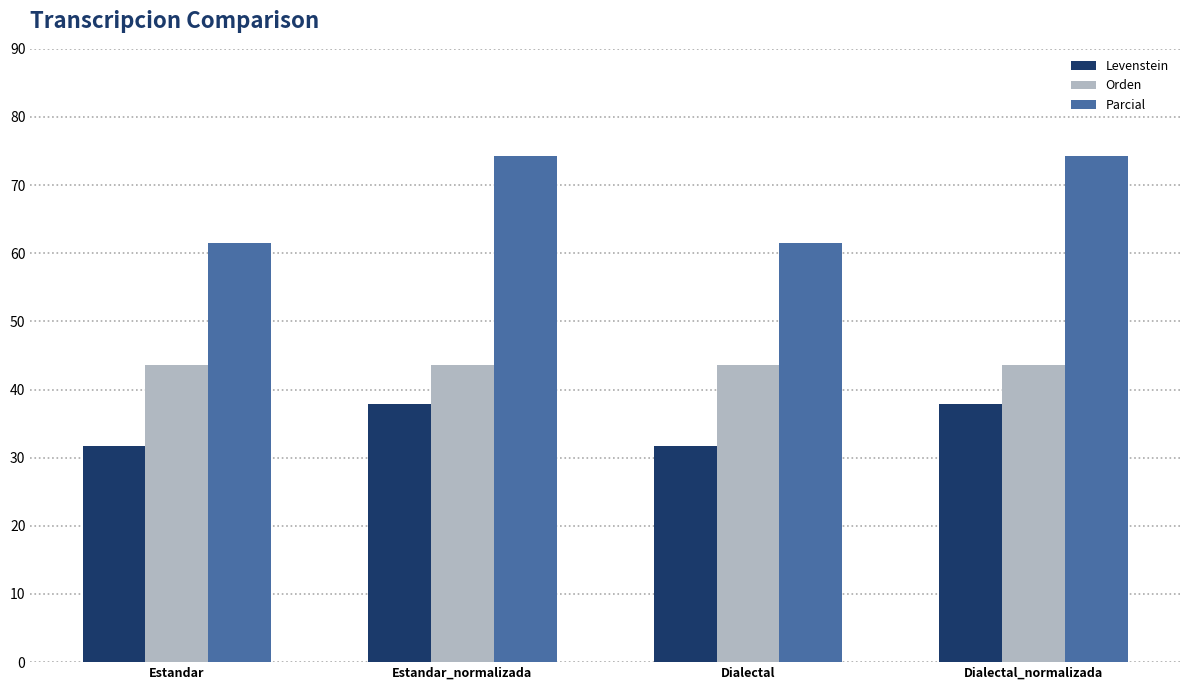

What is the highest value of the Levenstein series?

37.8